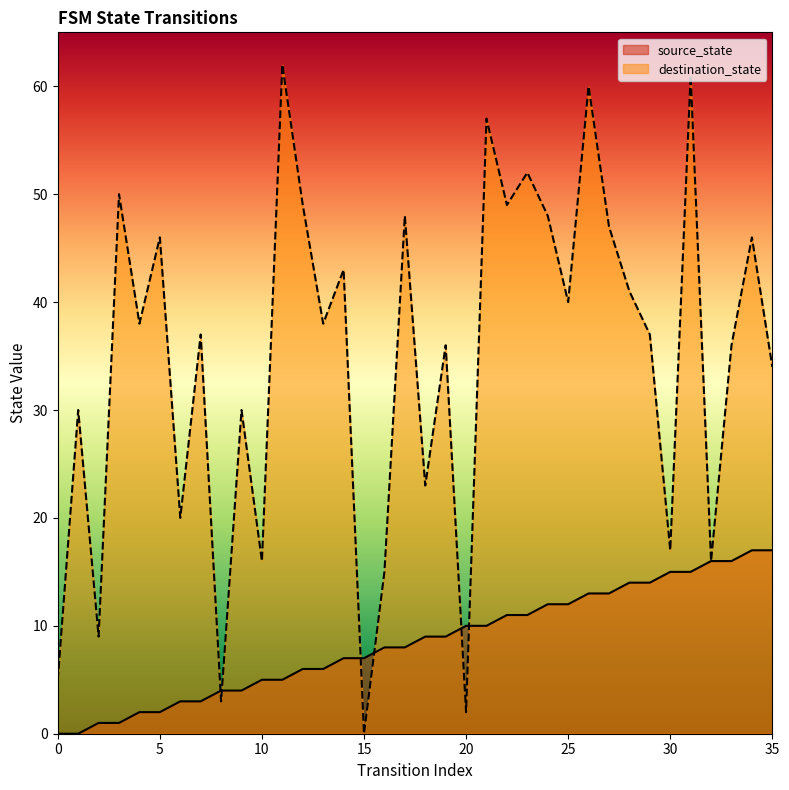

Which series ends up on top after the final intersection of source_state and destination_state?

destination_state